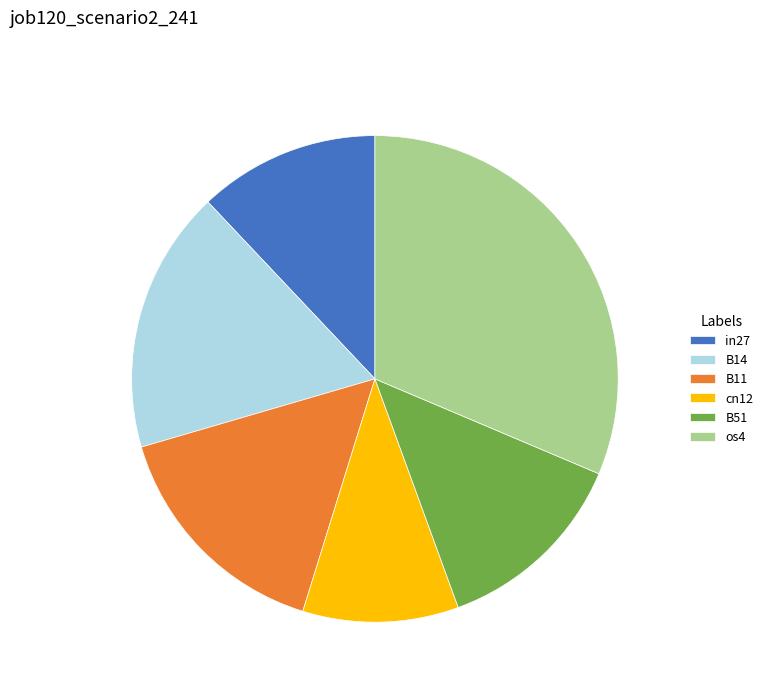

Between cn12 and os4, which is larger?

os4